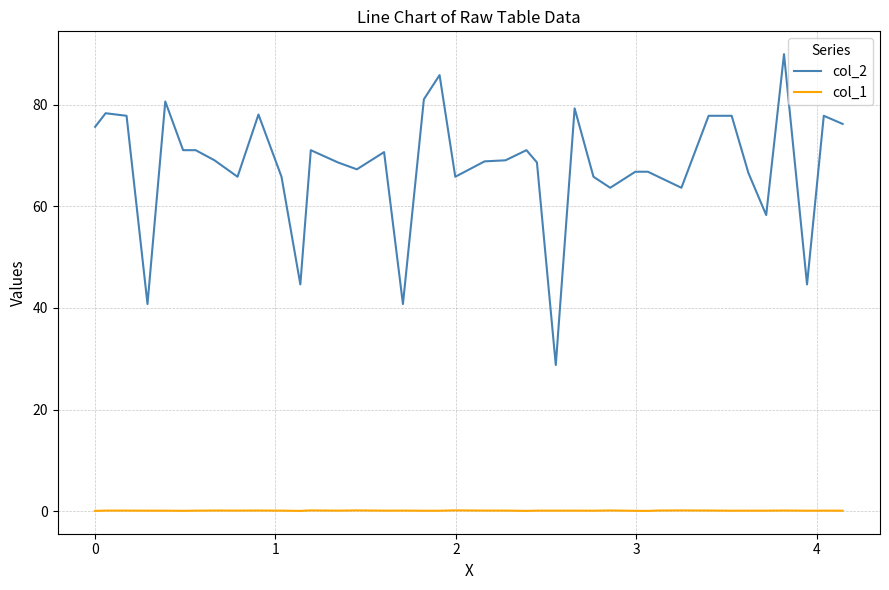

What is the difference between the maximum and minimum values in the col_2 series?

61.2